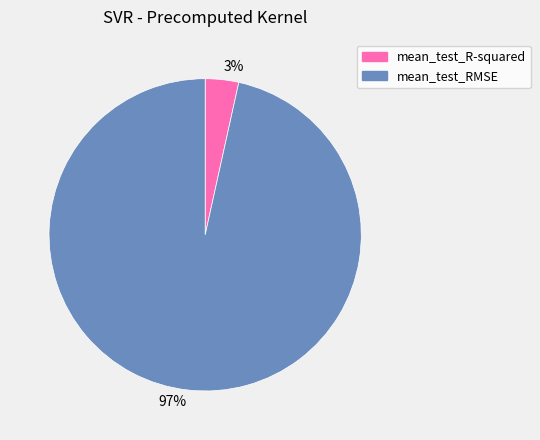

Which slice is the largest?

97%